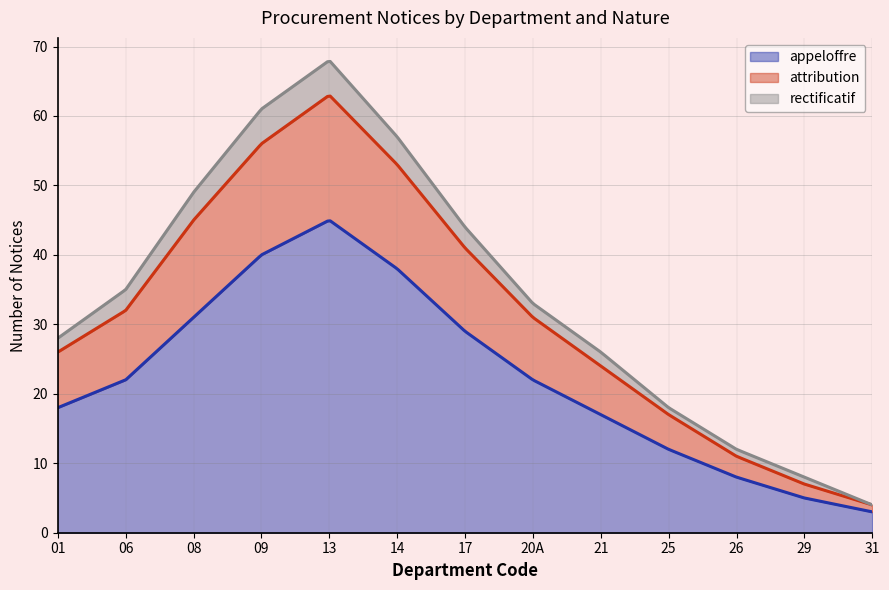

Which series changed the most between 26 and 29?

appeloffre